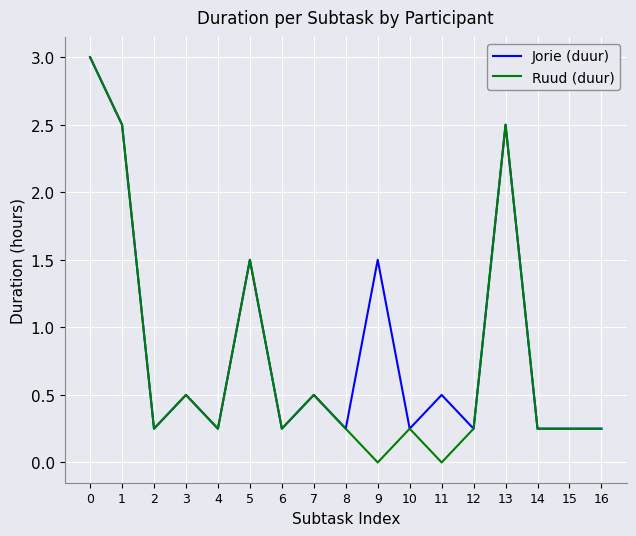

What is the total value across all series at 11?

0.5